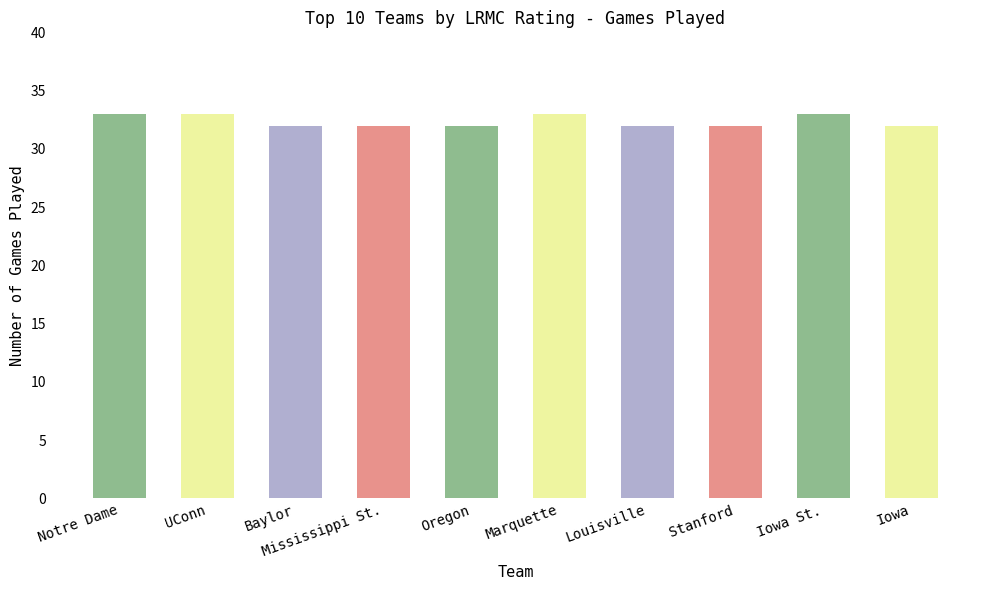

True or false: the data shows 50 at Louisville.

False